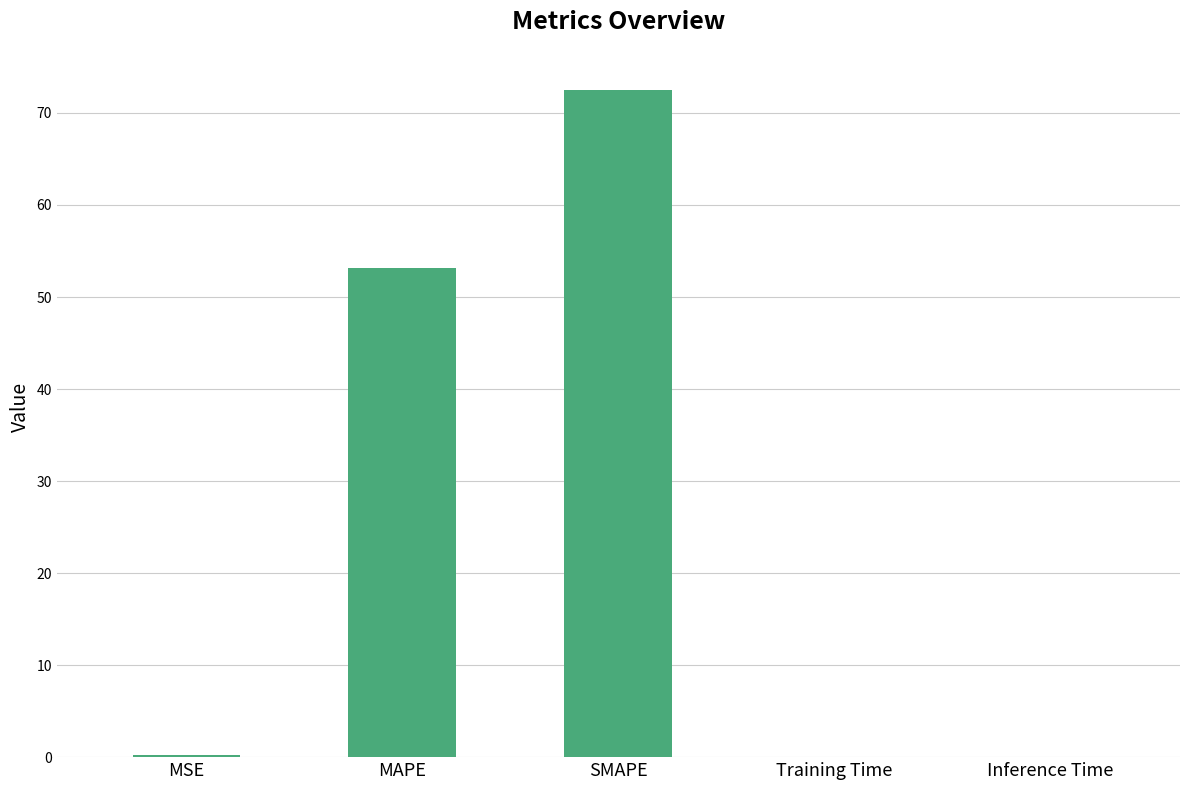

What is the sum of all values?

125.9